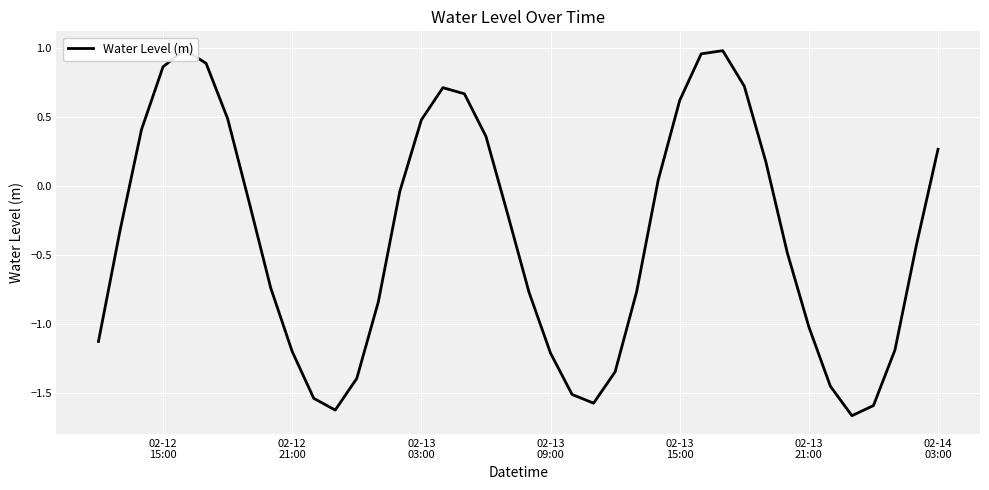

Reading left to right, extract all data points from this chart.

-1.1	-0.3	0.4	0.9	1.0	0.9	0.5	-0.1	-0.7	-1.2	-1.5	-1.6	-1.4	-0.8	-0.0	0.5	0.7	0.7	0.4	-0.2	-0.8	-1.2	-1.5	-1.6	-1.3	-0.8	0.0	0.6	1.0	1.0	0.7	0.2	-0.5	-1.0	-1.5	-1.7	-1.6	-1.2	-0.4	0.3